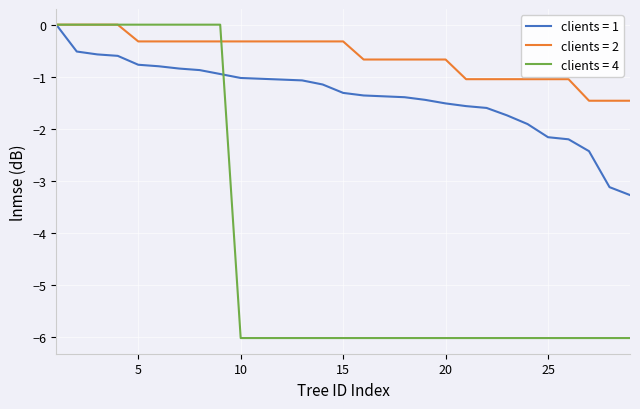

Reading left to right, what are all the values shown in this chart?

dbh: 0.0	-0.5	-0.6	-0.6	-0.8	-0.8	-0.8	-0.9	-0.9	-1.0	-1.0	-1.1	-1.1	-1.1	-1.3	-1.4	-1.4	-1.4	-1.4	-1.5	-1.6	-1.6	-1.7	-1.9	-2.2	-2.2	-2.4	-3.1	-3.3
h: 0.0	0.0	0.0	0.0	-0.3	-0.3	-0.3	-0.3	-0.3	-0.3	-0.3	-0.3	-0.3	-0.3	-0.3	-0.7	-0.7	-0.7	-0.7	-0.7	-1.0	-1.0	-1.0	-1.0	-1.0	-1.0	-1.5	-1.5	-1.5
factor_expansion: 0.0	0.0	0.0	0.0	0.0	0.0	0.0	0.0	0.0	-6.0	-6.0	-6.0	-6.0	-6.0	-6.0	-6.0	-6.0	-6.0	-6.0	-6.0	-6.0	-6.0	-6.0	-6.0	-6.0	-6.0	-6.0	-6.0	-6.0